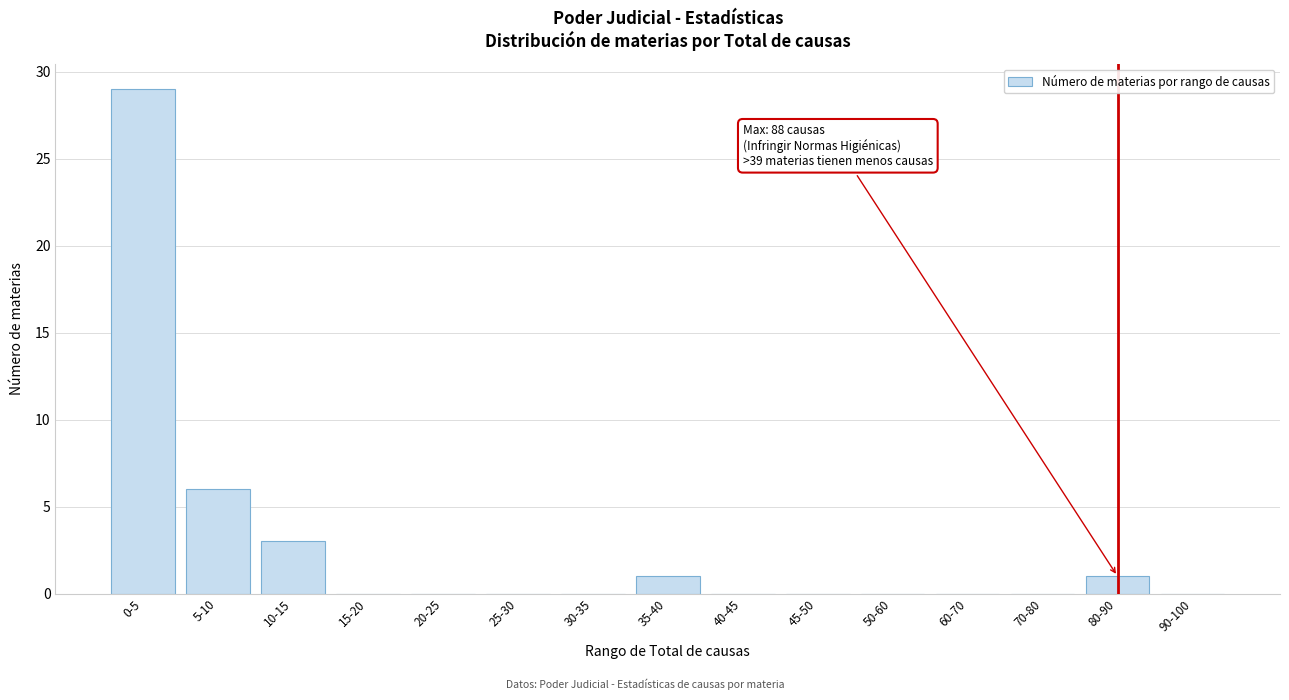

Reading left to right, transcribe all the data shown in this chart.

0-5=29	5-10=6	10-15=3	15-20=0	20-25=0	25-30=0	30-35=0	35-40=1	40-45=0	45-50=0	50-60=0	60-70=0	70-80=0	80-90=1	90-100=0